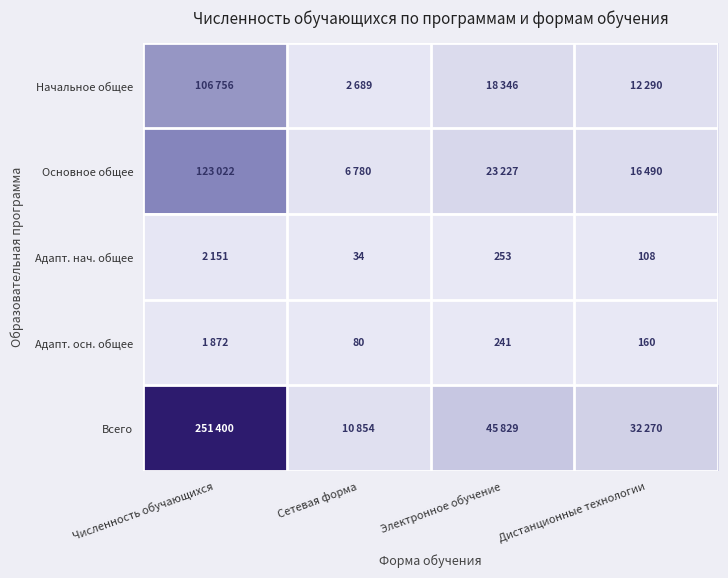

What is the sum of the Адапт. нач. общее values at Электронное обучение and Сетевая форма?

287